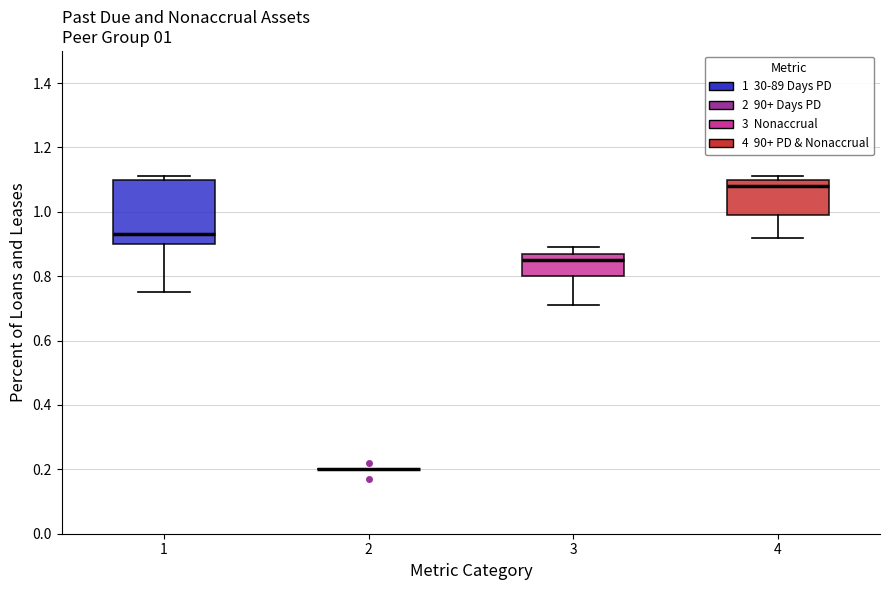

Comparing the boxes themselves (not the whiskers), which one is the tallest?

1